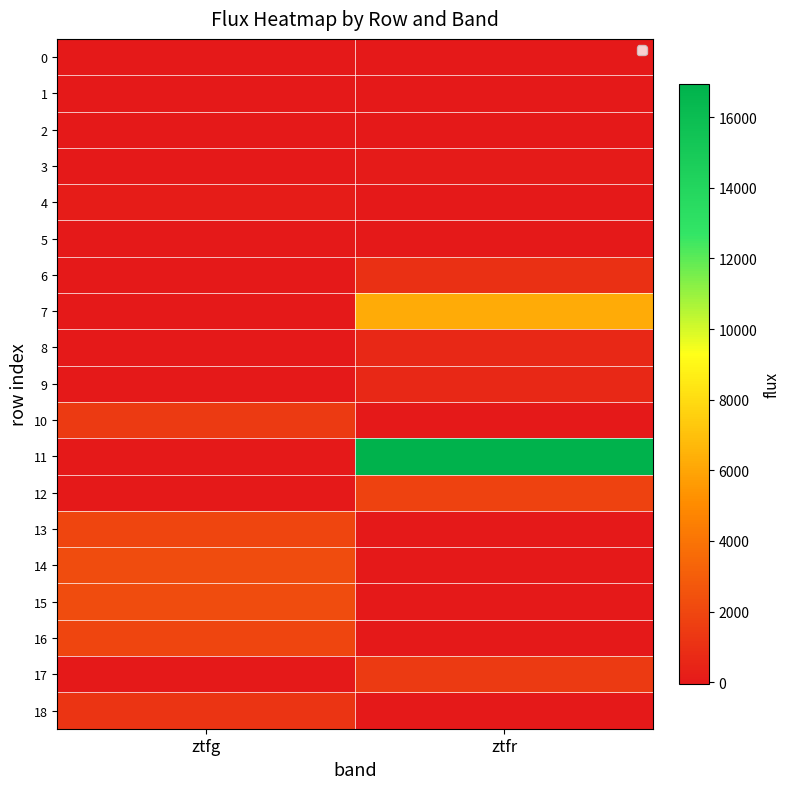

Reading left to right, what are all the values shown in this chart?

0: ztfg=15.6	ztfr=0.0
1: ztfg=-20.2	ztfr=0.0
2: ztfg=-39.1	ztfr=0.0
3: ztfg=0.0	ztfr=75.1
4: ztfg=96.4	ztfr=0.0
5: ztfg=0.0	ztfr=18.9
6: ztfg=0.0	ztfr=1003.4
7: ztfg=0.0	ztfr=6201.4
8: ztfg=0.0	ztfr=643.7
9: ztfg=0.0	ztfr=638.7
10: ztfg=1450.5	ztfr=0.0
11: ztfg=0.0	ztfr=16939.9
12: ztfg=0.0	ztfr=1800.9
13: ztfg=1931.8	ztfr=0.0
14: ztfg=2227.0	ztfr=0.0
15: ztfg=2235.5	ztfr=0.0
16: ztfg=1943.3	ztfr=0.0
17: ztfg=0.0	ztfr=1463.5
18: ztfg=1166.6	ztfr=0.0